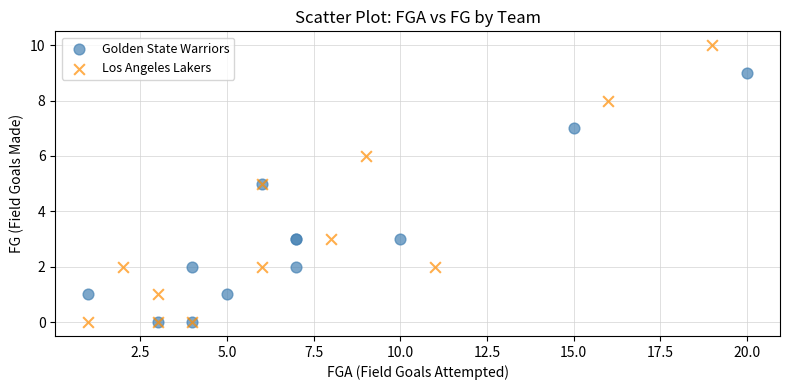

What are all the series names shown in the legend?

Golden State Warriors, Los Angeles Lakers